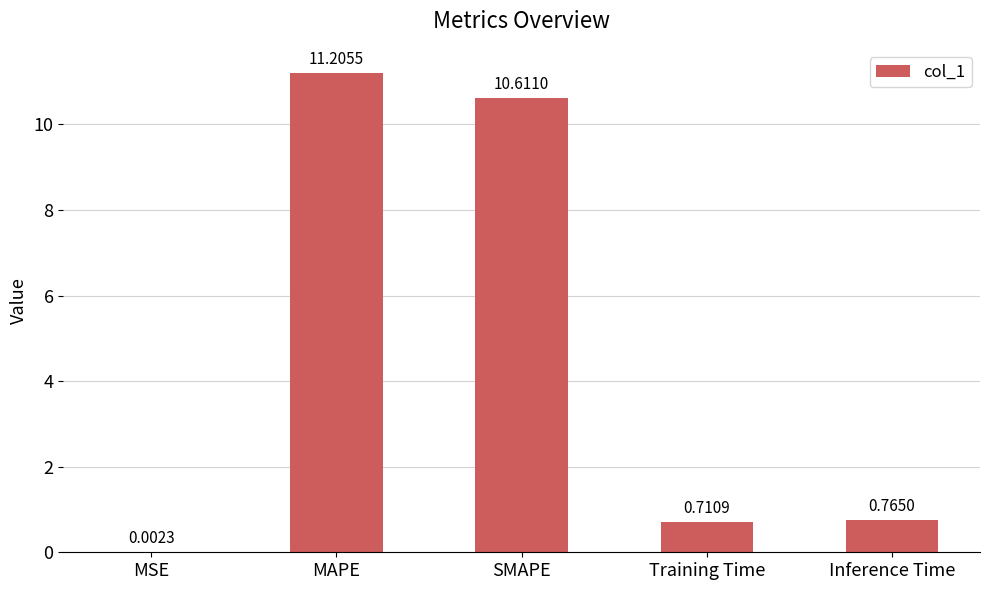

Which has a higher value, MAPE or Inference Time?

MAPE